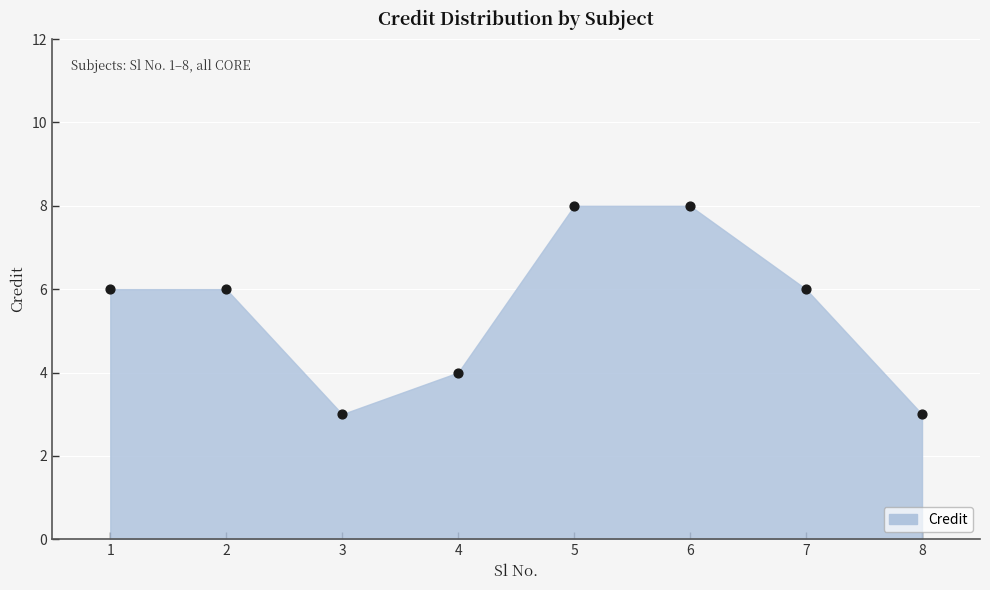

What is the range of X values (max minus min)?

7